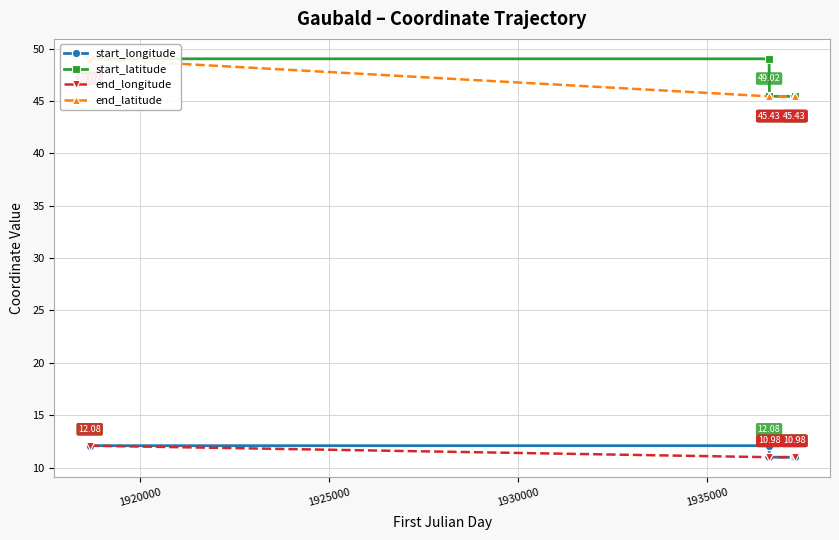

What are all the series names shown in the legend?

start_longitude, start_latitude, end_longitude, end_latitude